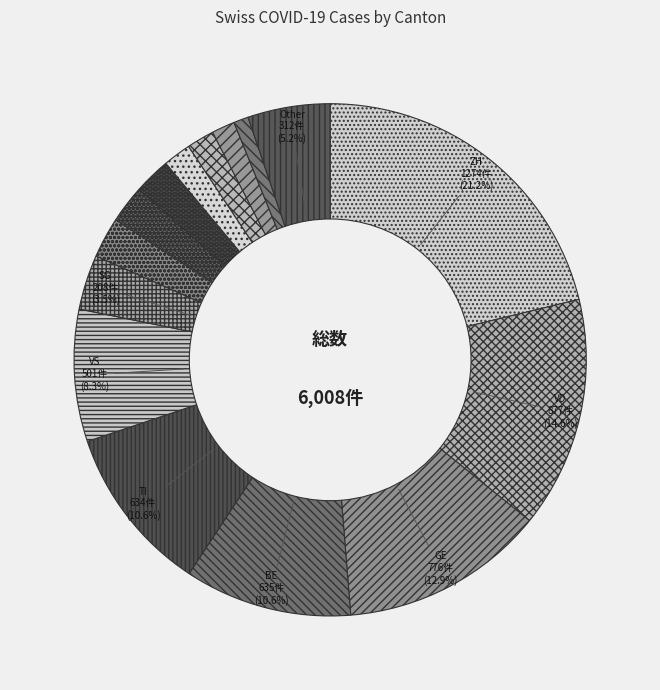

Rank the categories by value from lowest to highest.

AR, SZ, BL, SO, FR, GR, LU, SG, Other, VS, TI, BE, GE, VD, ZH